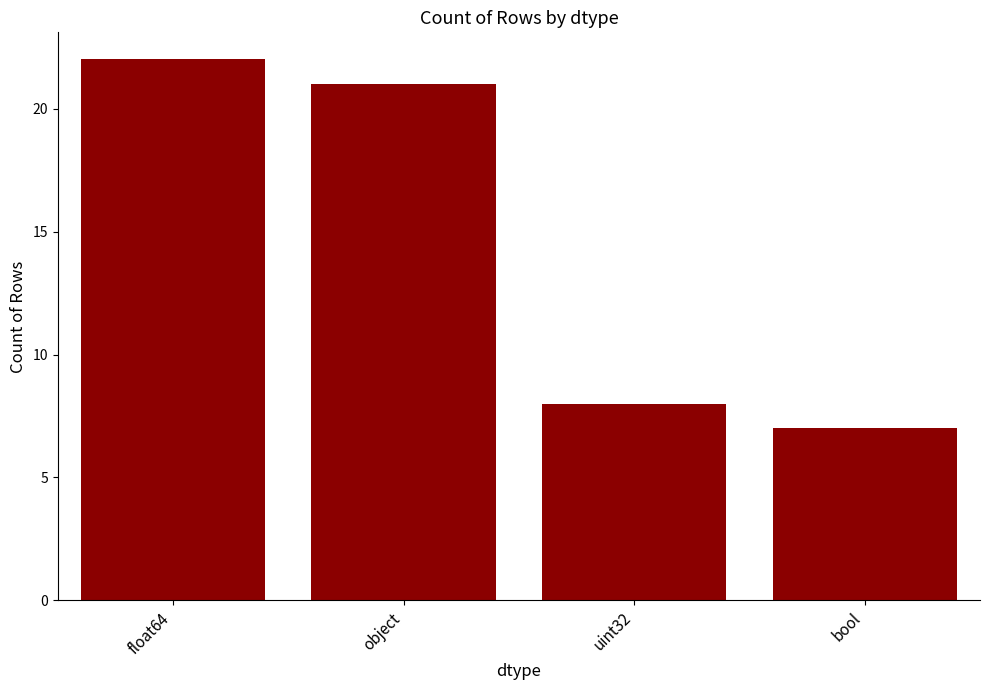

Reading left to right, what are all the values shown in this chart?

float64=22	object=21	uint32=8	bool=7